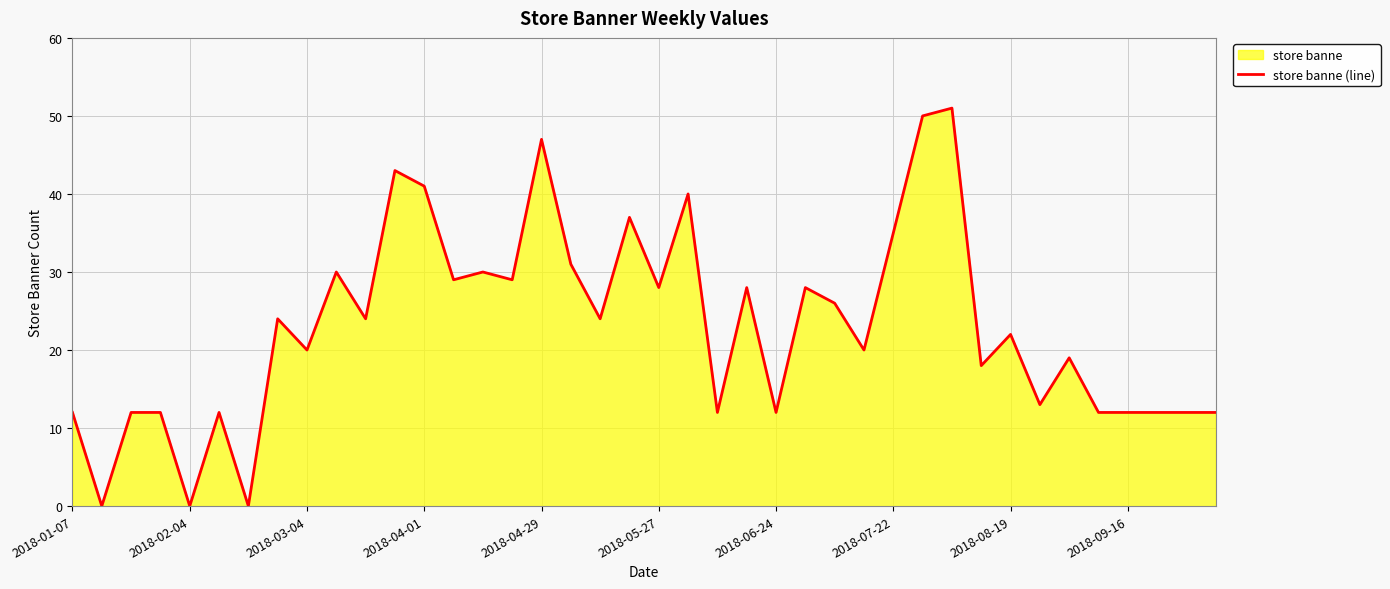

True or false: the data shows 28 at 2018-05-27.

True